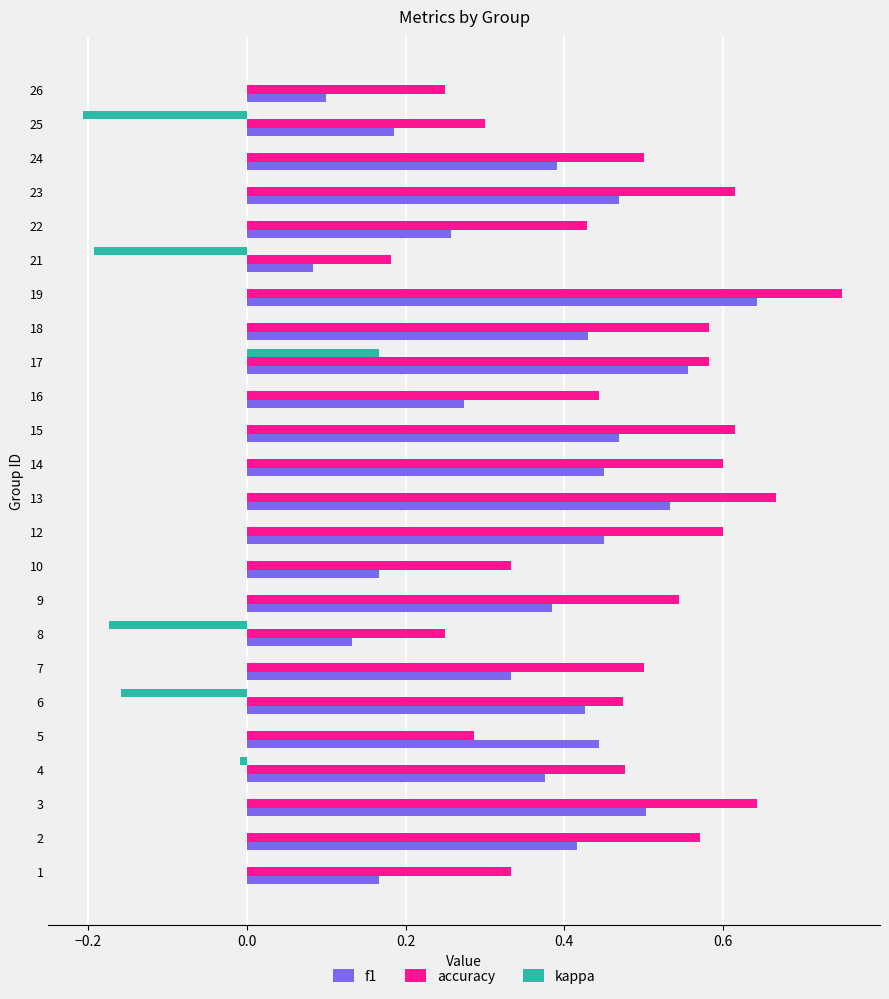

Is the value of accuracy at 25 greater than the value of f1 at 5?

No